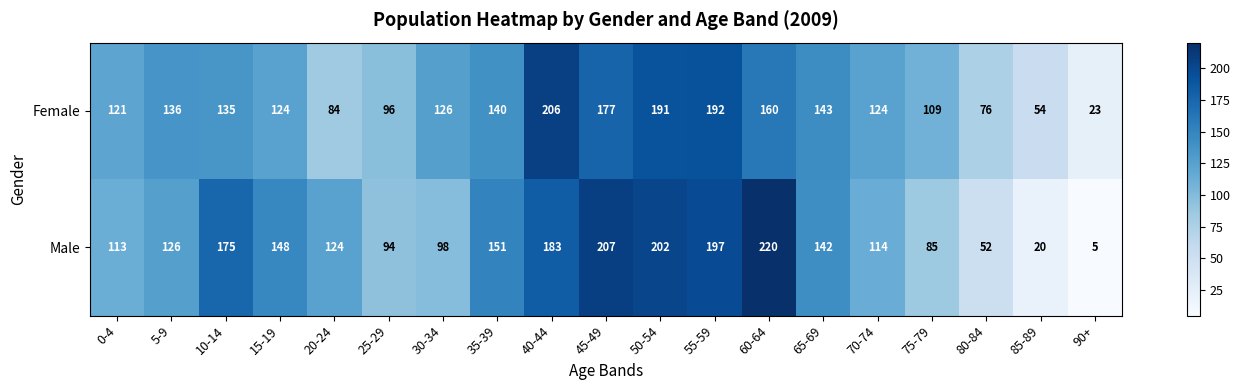

What is the sum of the Male values at 75-79 and 5-9?

211